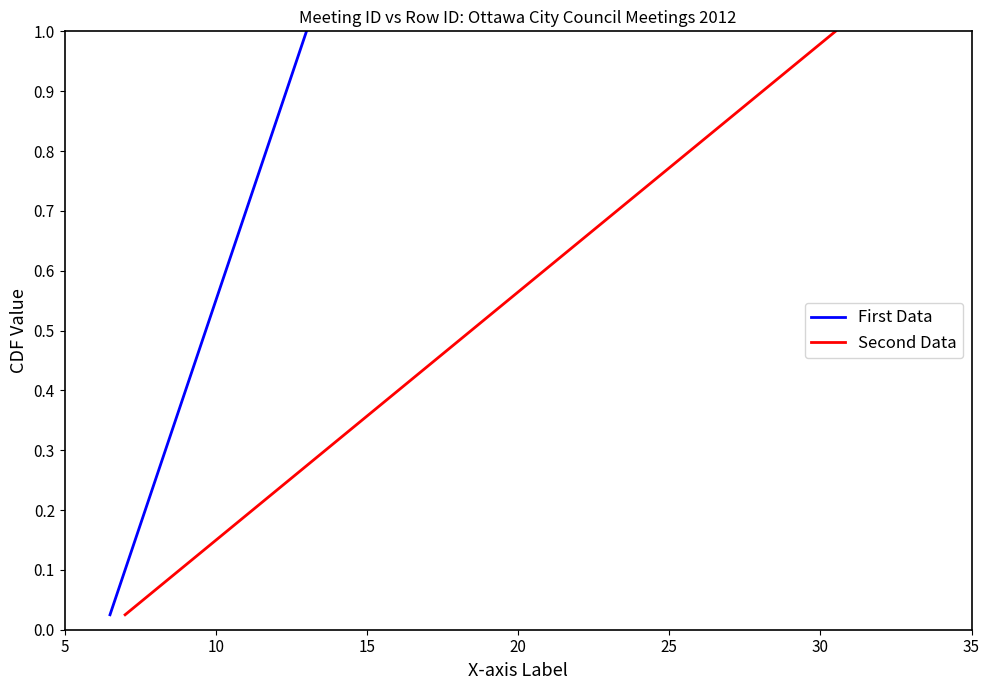

The Second Data series shows 0.3 at 30. True or false?

False